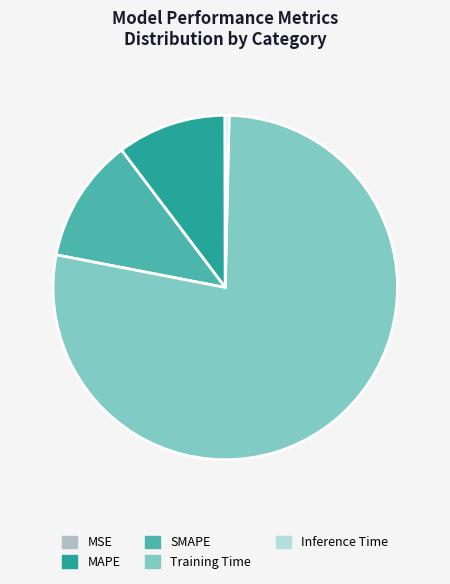

What is the change in value from SMAPE to Inference Time?

-0.3